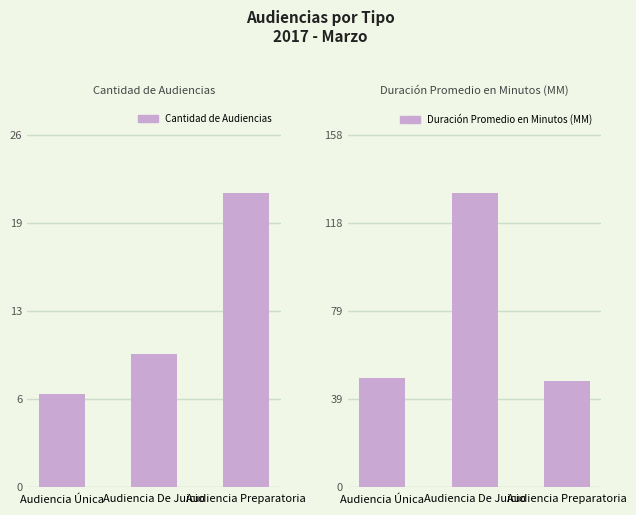

Is the value of Duración Promedio en Minutos (MM) at Audiencia De Juicio greater than the value of Cantidad de Audiencias at Audiencia Única?

Yes